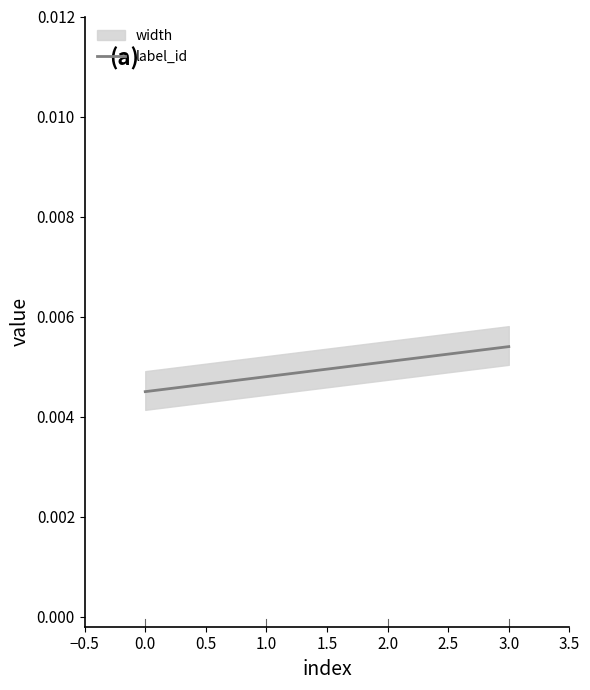

True or false: label_id has more than 2 interior local peaks.

False